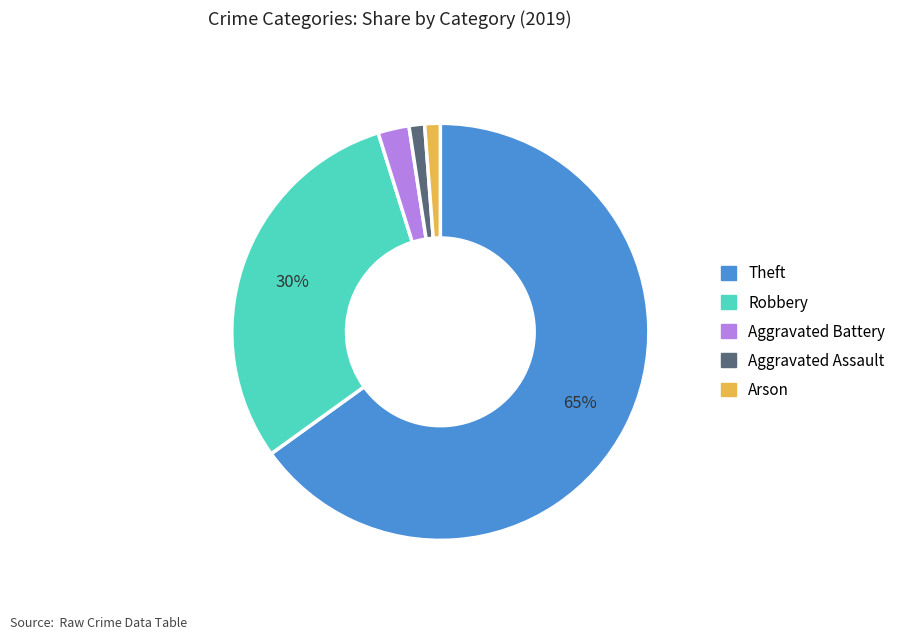

Does any single category account for the majority?

Yes